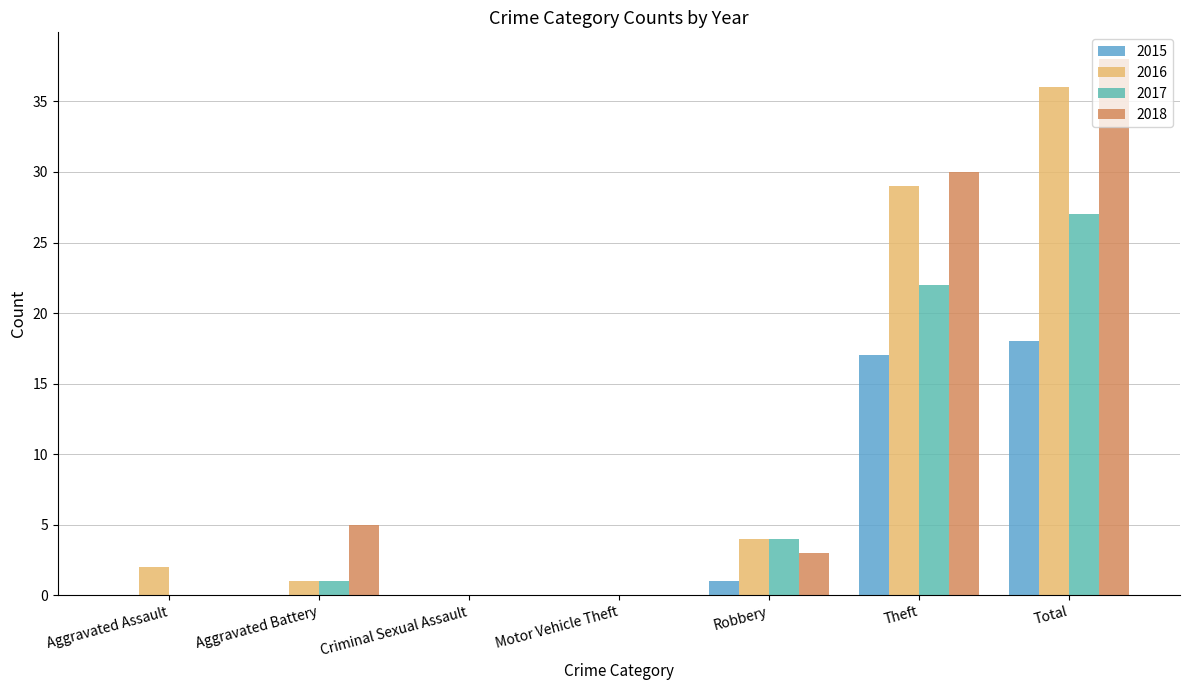

What is the total value across all series at Total?

119